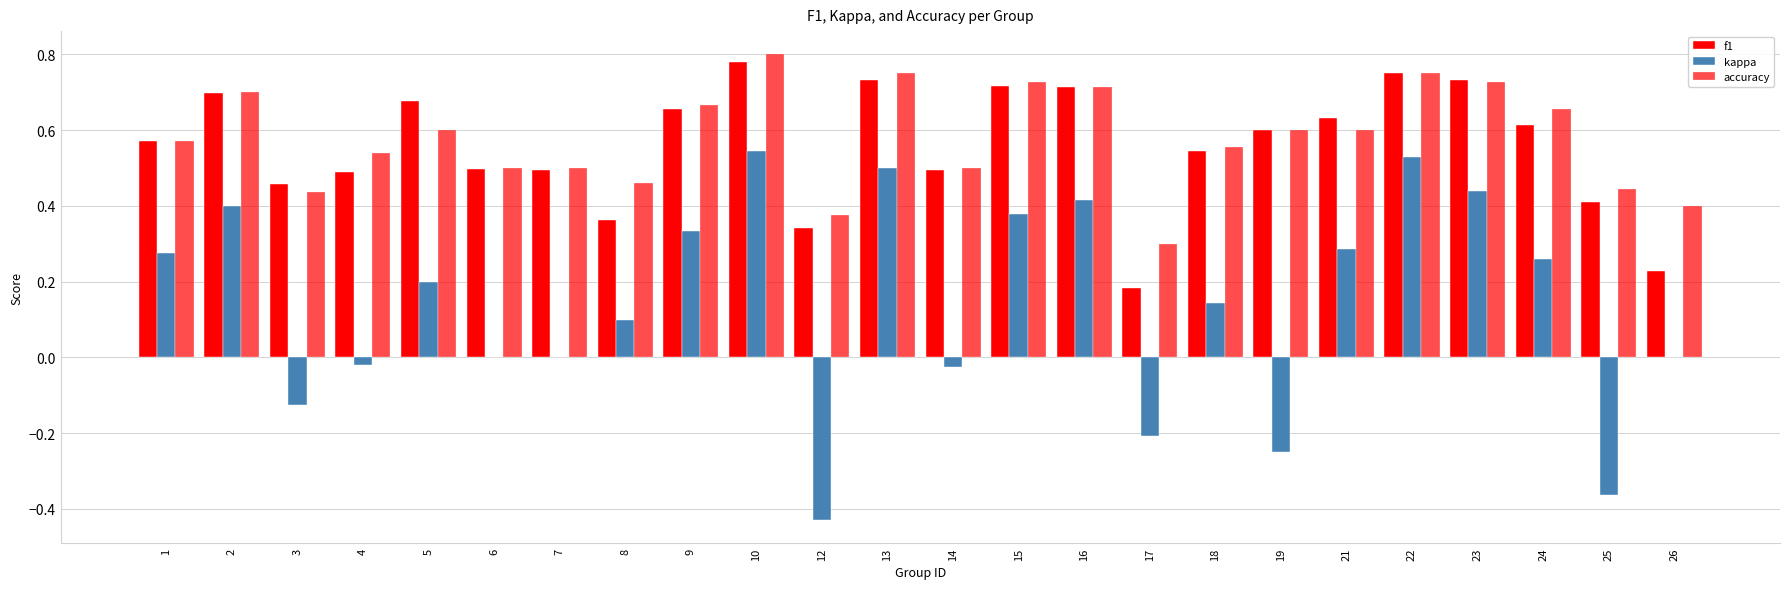

What is the spread (max minus min) of values at 19?

0.8